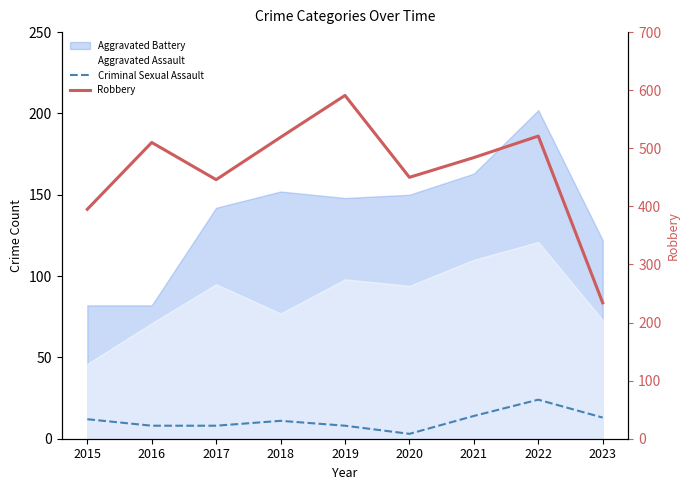

What is the sum of all Criminal Sexual Assault values?

101